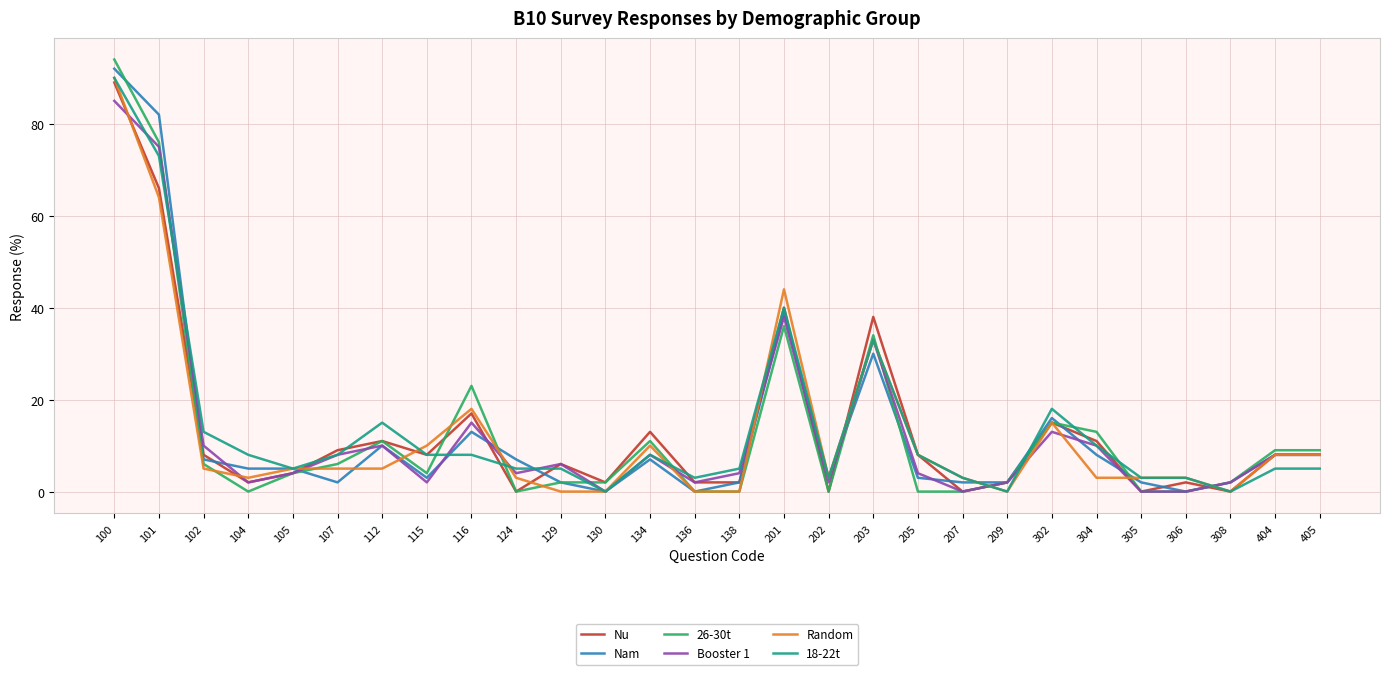

True or false: Booster 1 and 26-30t cross at least once.

True